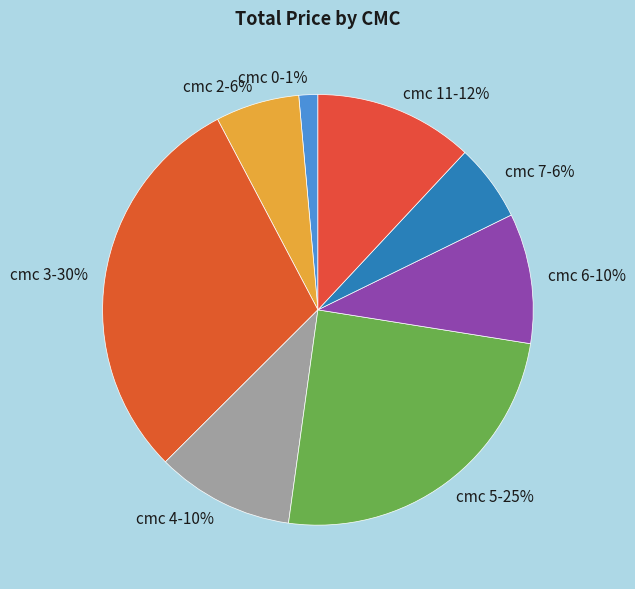

The cmc 4-10% slice represents 10% of the pie. True or false?

True